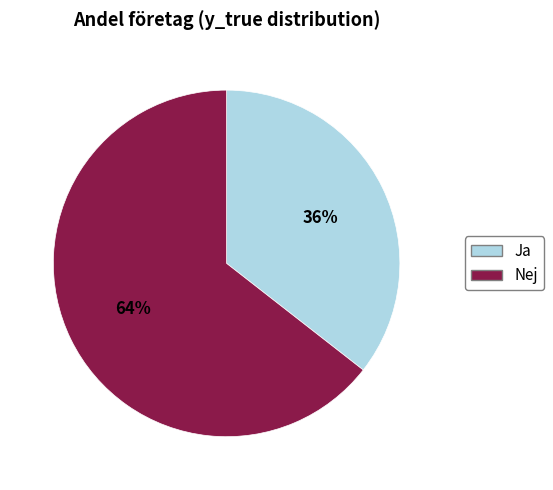

Is there a majority slice in this chart?

Yes